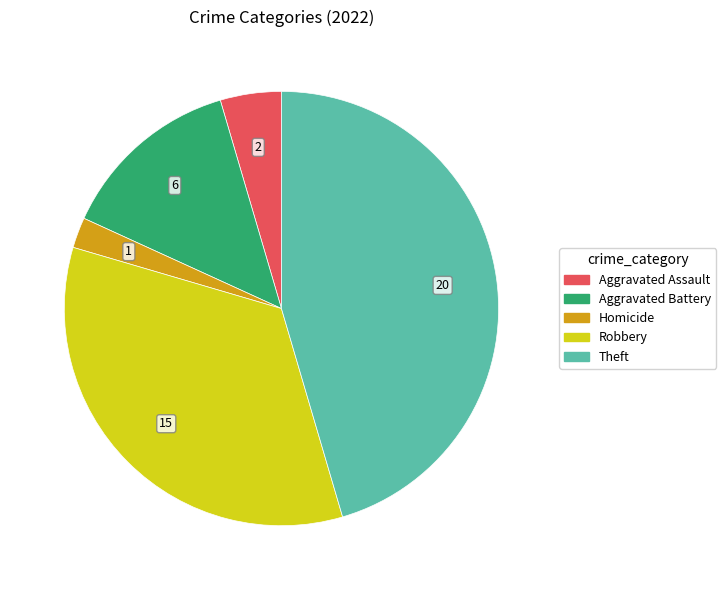

Which category has the smallest portion of the pie?

Homicide